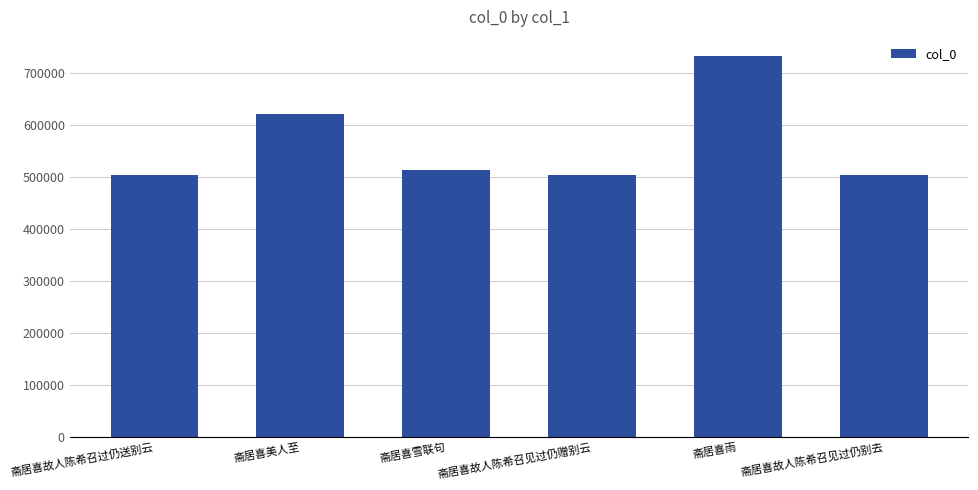

What is the minimum value shown in the chart?

503326